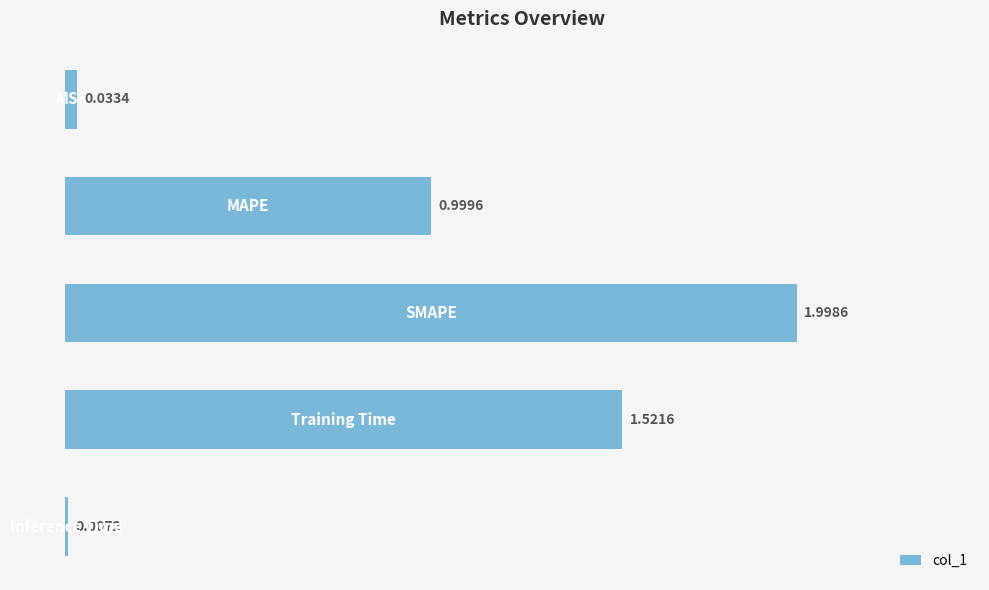

Are the bars horizontal?

Yes